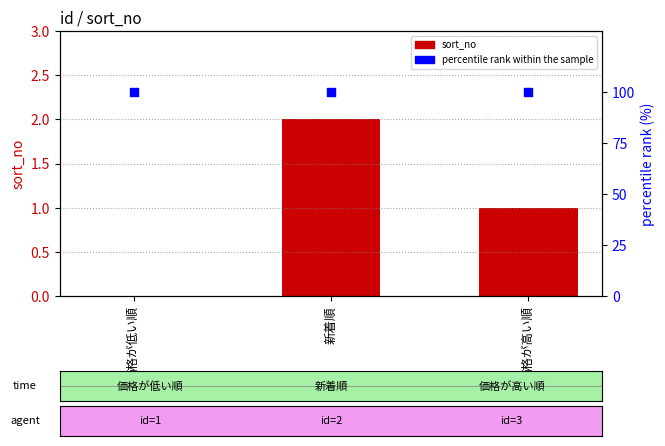

What is the total value across all series at 価格が高い順?

101